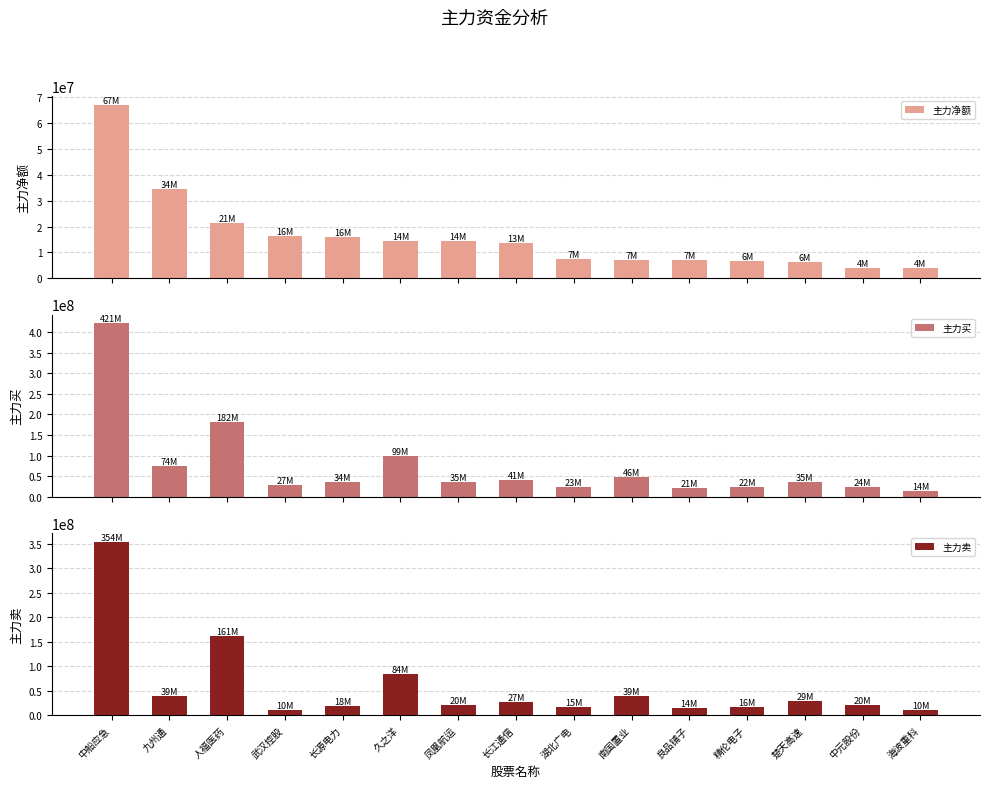

What position from the right is 精伦电子?

4